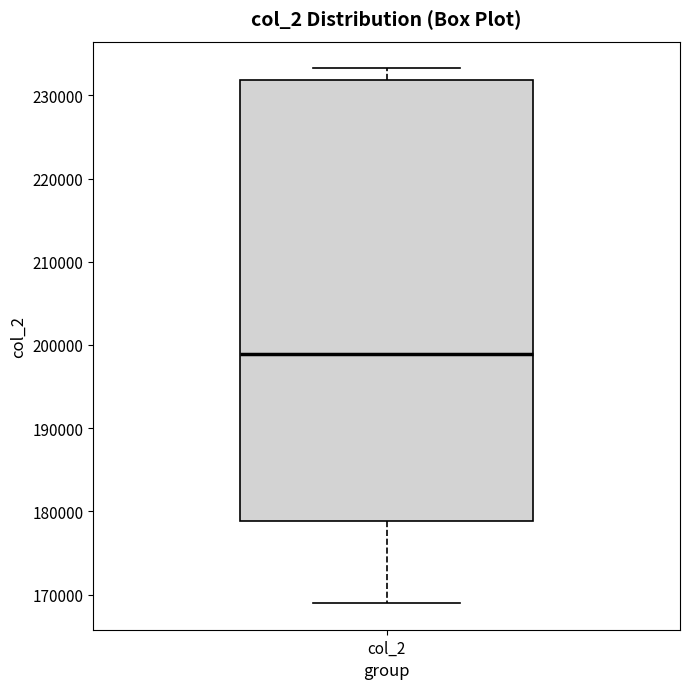

Read this box plot against the y-axis: the position of the median line, the range covered by the box, and the ends of both whiskers. The values are not printed on the chart, so give them approximately, as read against the axis.

median 199000, box 179000 to 232000, whiskers 169000 to 233000